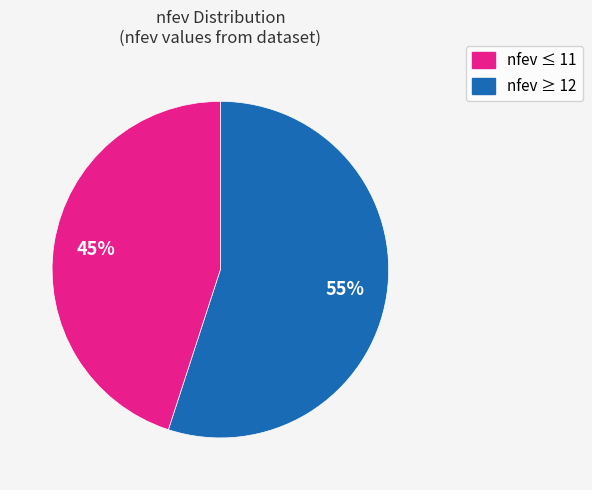

Is there a majority slice in this chart?

Yes